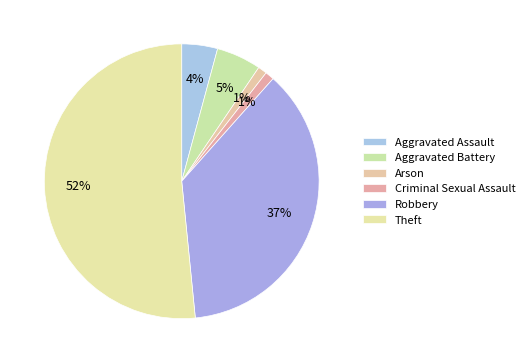

To the nearest percent, what is the combined percentage of Arson and Aggravated Assault?

5%